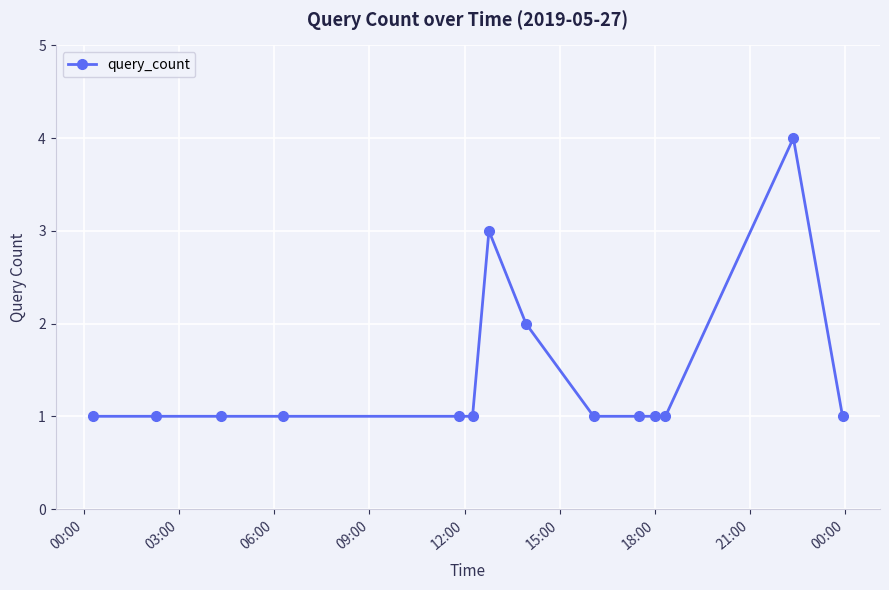

What is the value of the 13th point from the left?

4